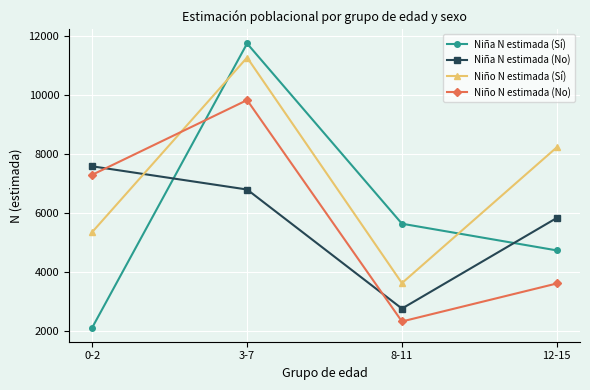

The Niña N estimada (No) series shows 1436 at 12-15. True or false?

False